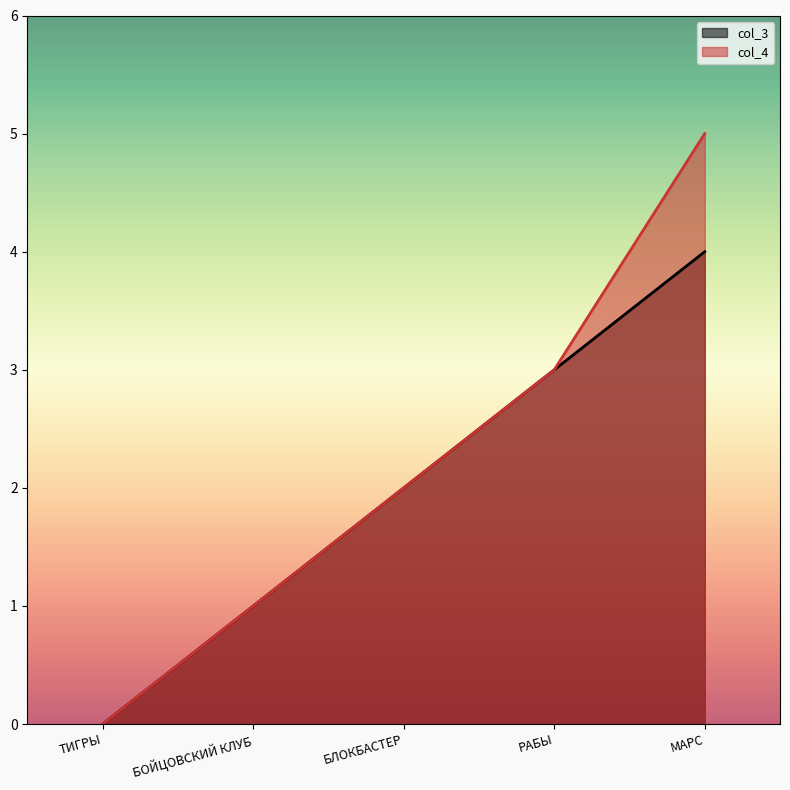

Is the value of col_3 at БЛОКБАСТЕР greater than the value of col_4 at БЛОКБАСТЕР?

No